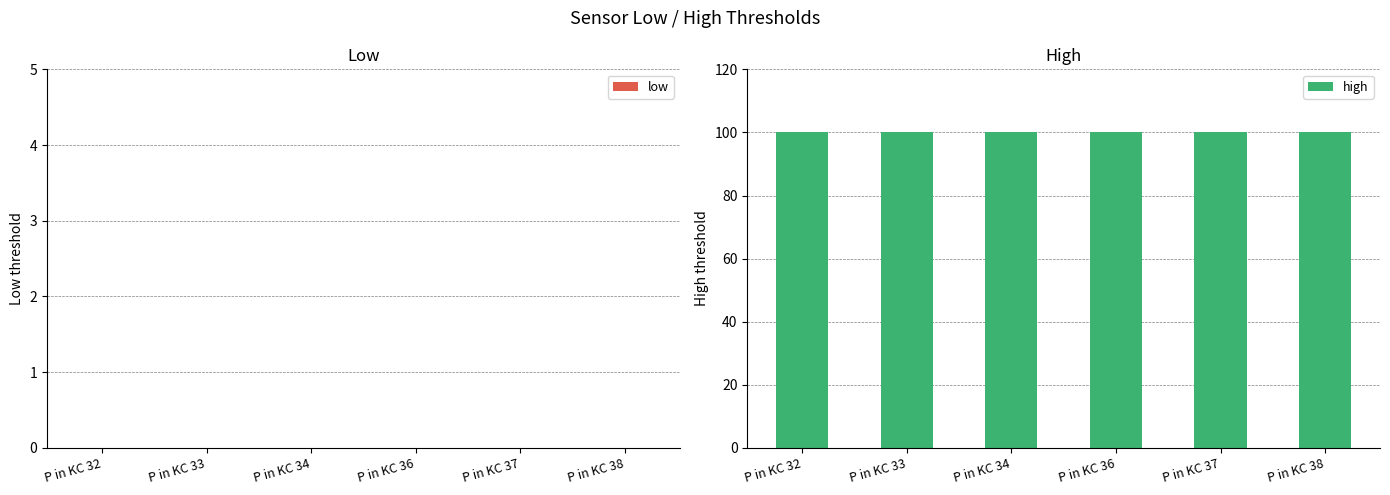

List the series in order of their peak value, highest first.

high, low